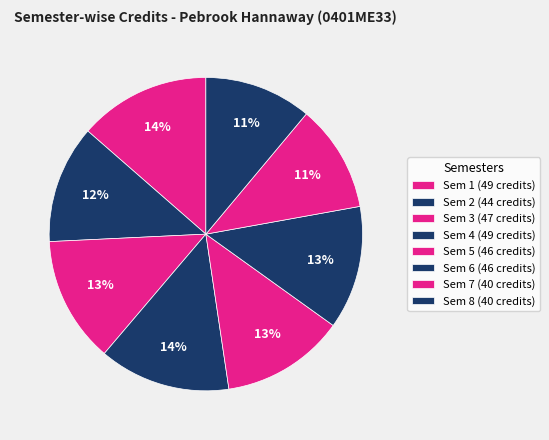

How many segments does this pie chart have?

8